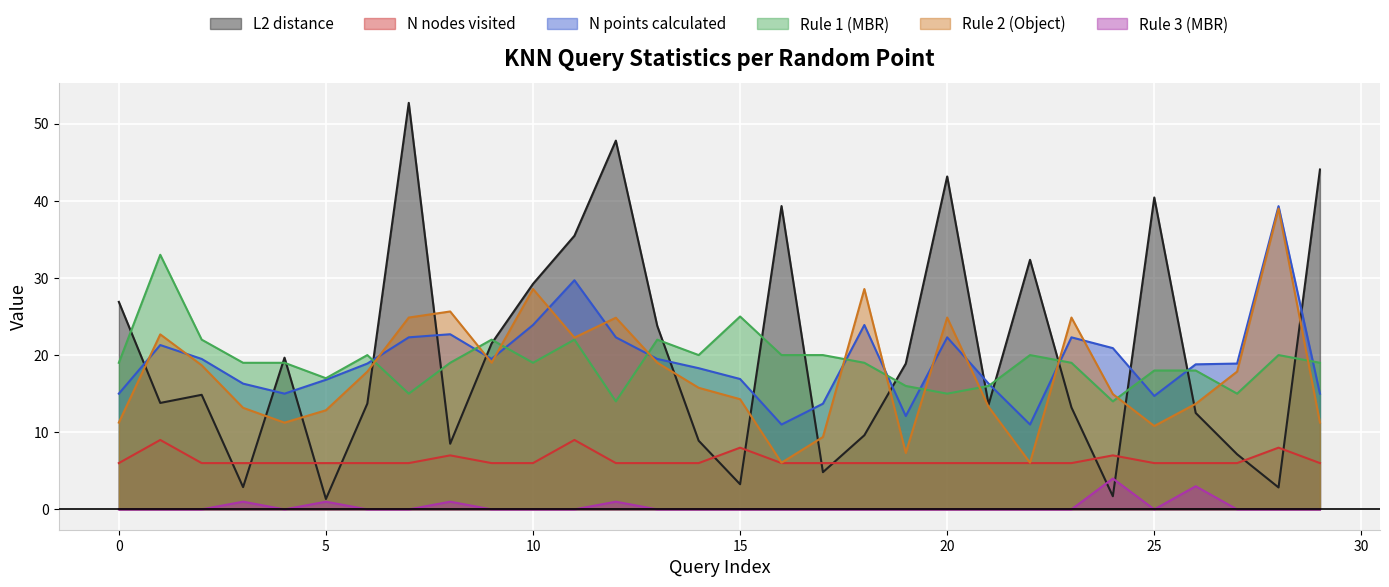

Read the N points calculated value at 12.

22.3